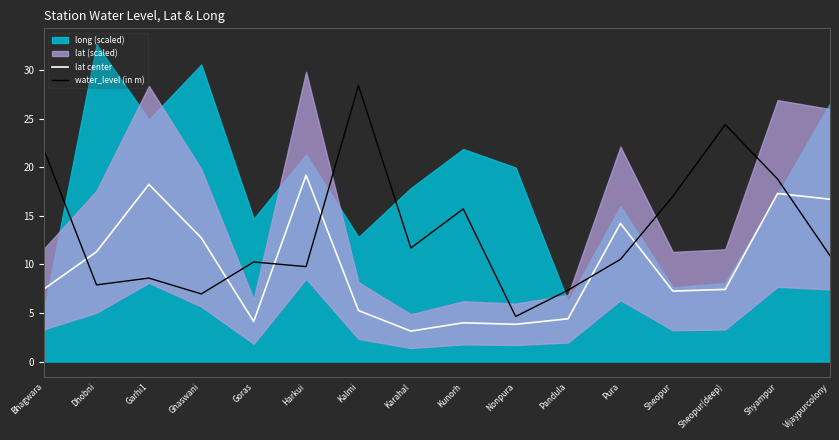

Is the value of lat center at Kunorh greater than the value of water_level (in m) at Garhi1?

No